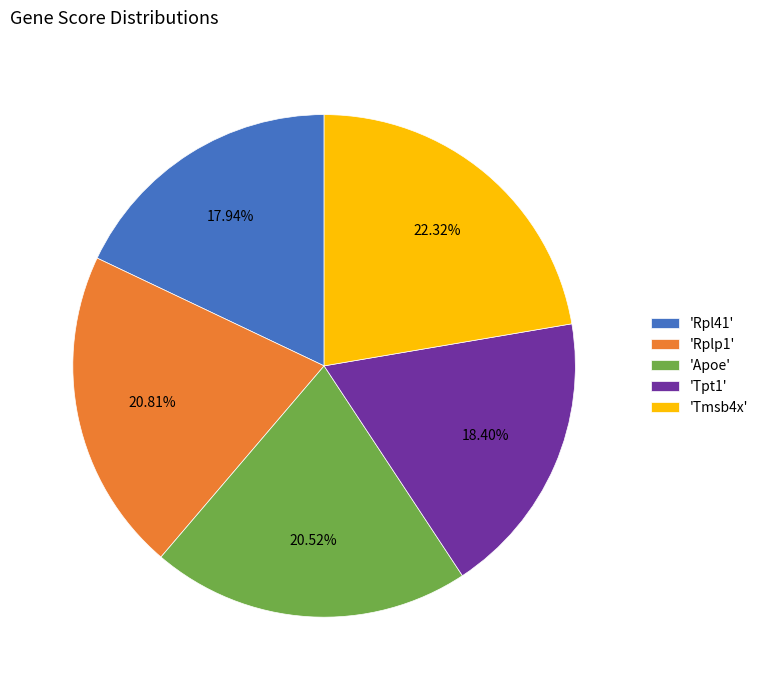

Count the number of slices in the pie.

5